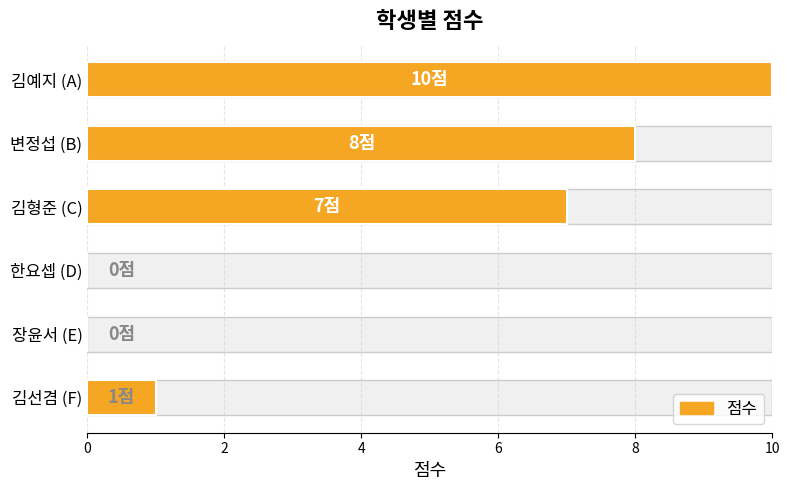

How many series are shown in this chart?

1